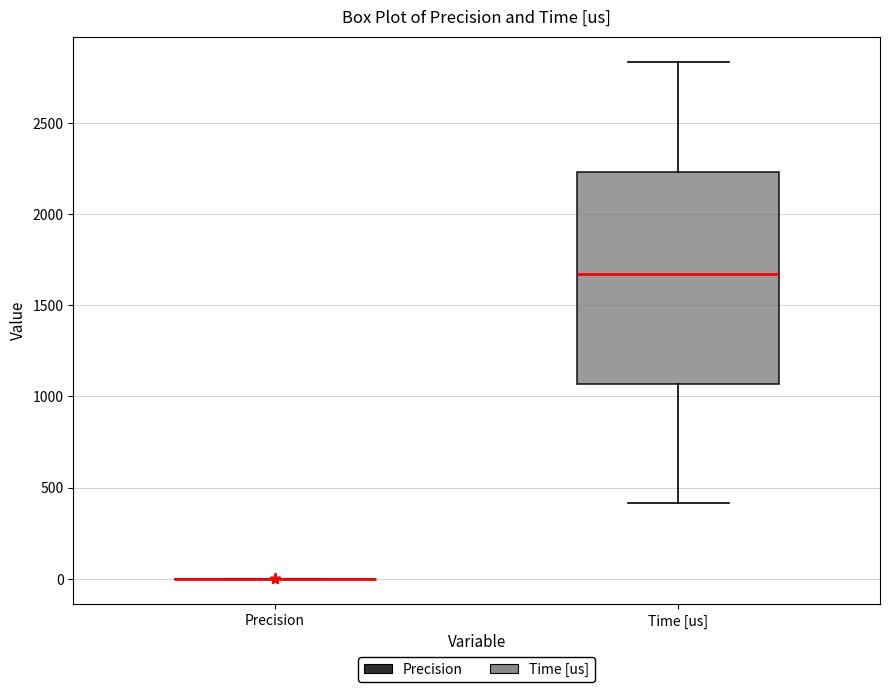

Reading left to right, read every box against the y-axis: the position of its median line, the range the box covers, and the ends of its whiskers. The values are not printed on the chart, so give them approximately, as read against the axis.

Precision: box collapsed to a line at 0, whiskers 0 to 0
Time [us]: median 1650, box 1050 to 2250, whiskers 400 to 2850